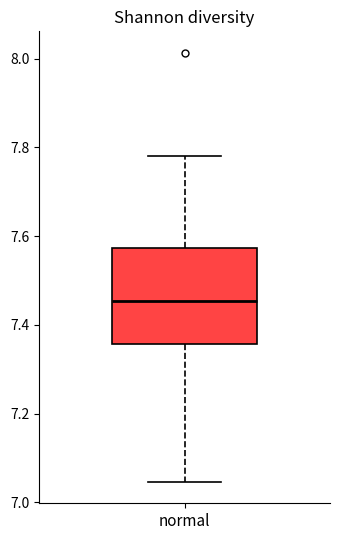

Transcribe this box plot: give where the median line is, the range the box spans, and where the two whiskers end, as read against the y-axis. The values are not printed on the chart, so give them approximately, as read against the axis.

median 7.46, box 7.36 to 7.58, whiskers 7.04 to 7.78